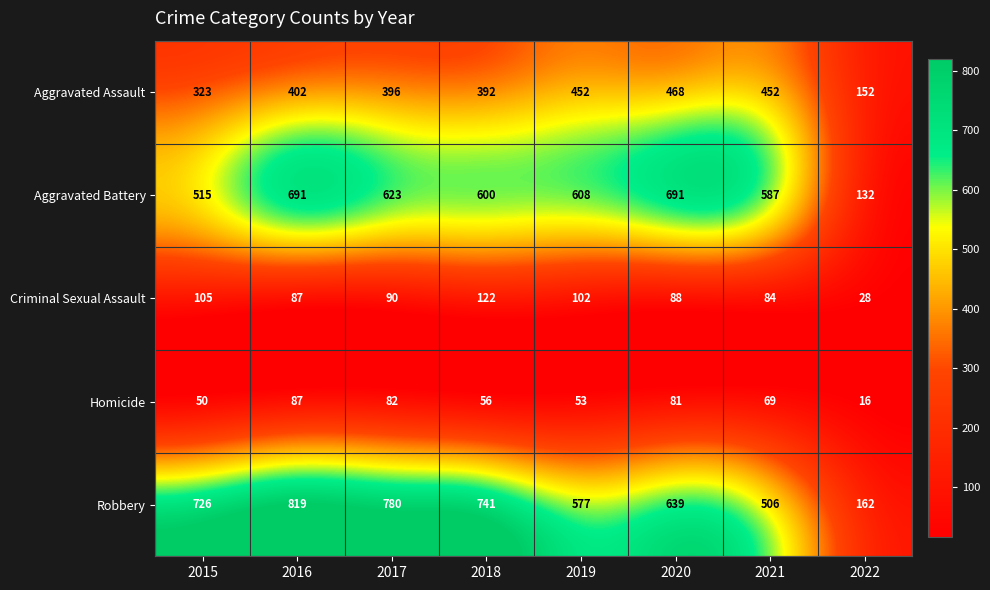

Which series has the widest spread of values?

Robbery